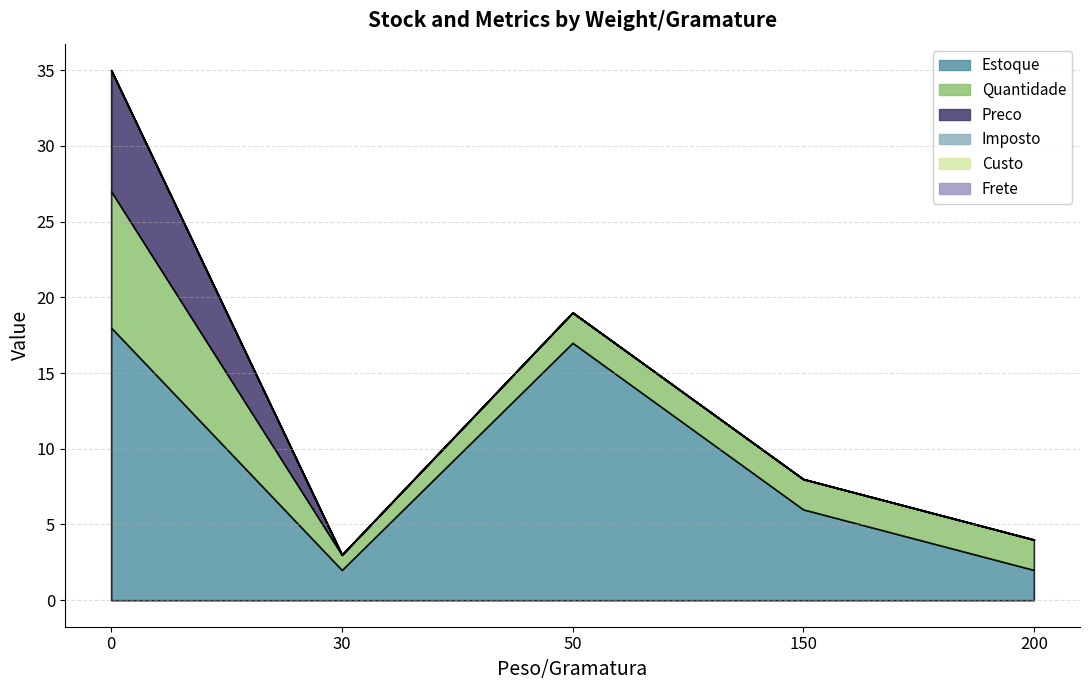

Is the value of Preco at 50 greater than the value of Imposto at 200?

No